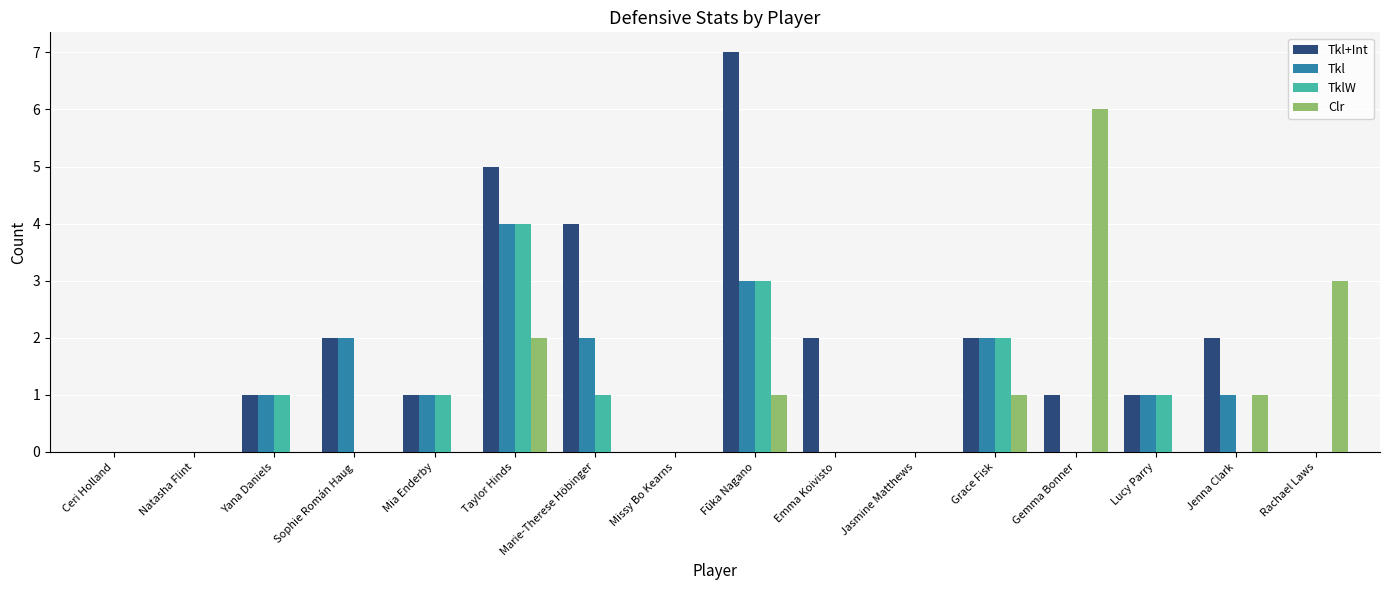

Reading left to right, transcribe all the data shown in this chart.

Tkl+Int: 0	0	1	2	1	5	4	0	7	2	0	2	1	1	2	0
Tkl: 0	0	1	2	1	4	2	0	3	0	0	2	0	1	1	0
TklW: 0	0	1	0	1	4	1	0	3	0	0	2	0	1	0	0
Clr: 0	0	0	0	0	2	0	0	1	0	0	1	6	0	1	3